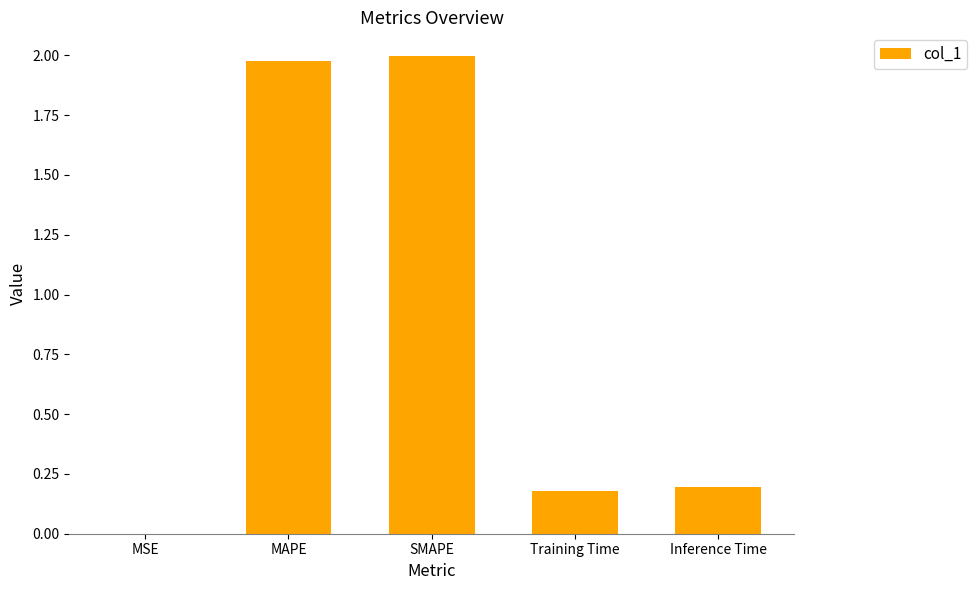

What is the change in value from SMAPE to Inference Time?

-1.8